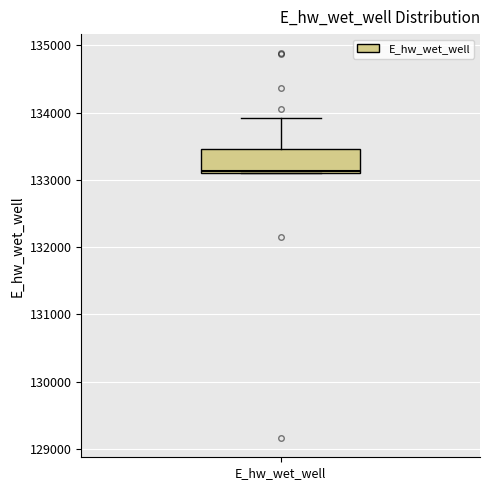

Transcribe this box plot: give where the median line is, the range the box spans, and where the two whiskers end, as read against the y-axis. The values are not printed on the chart, so give them approximately, as read against the axis.

median 133100, box 133100 to 133500, whiskers 133100 to 133900